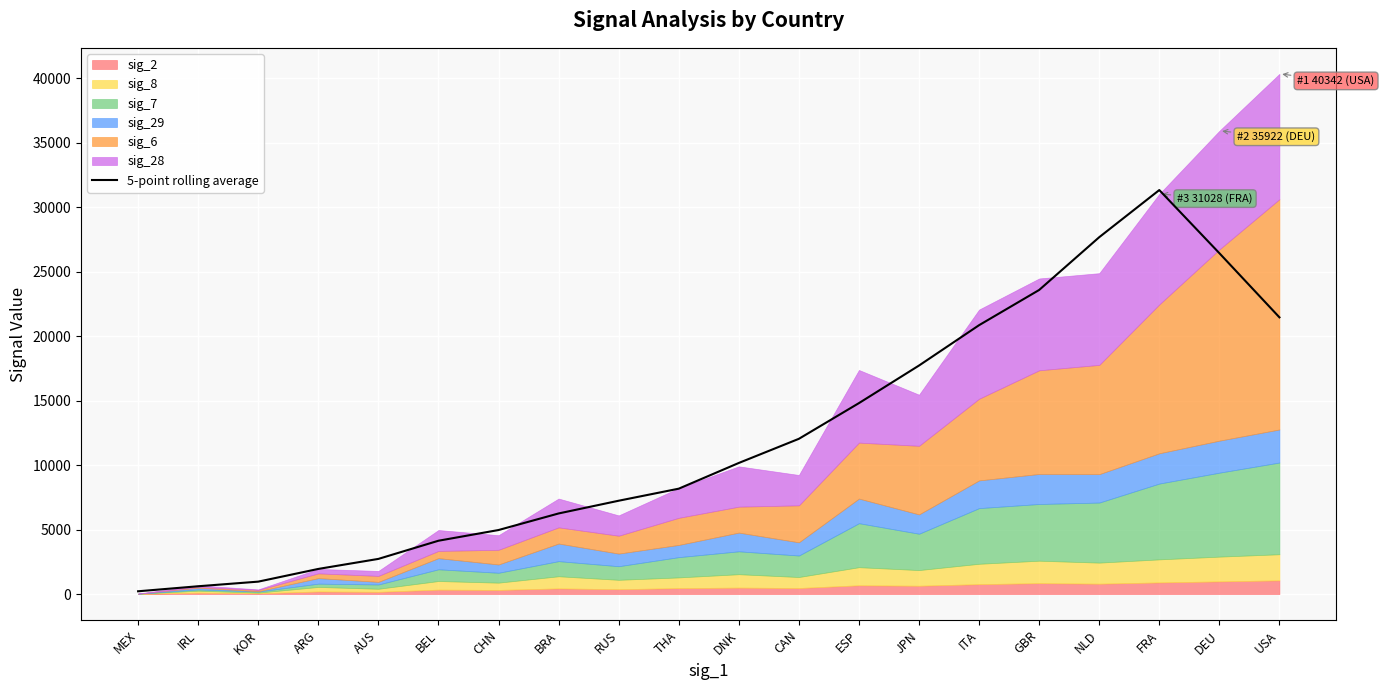

Where does the data first go above 10165?

DNK